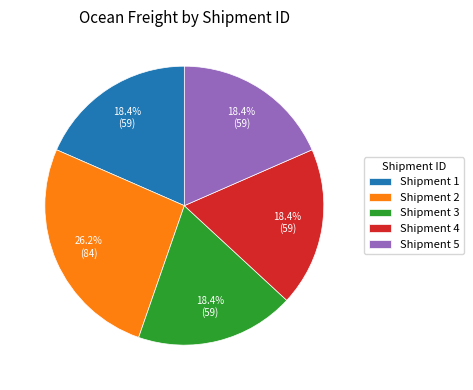

What is the total percentage of Shipment 5 and Shipment 1?

36.9%